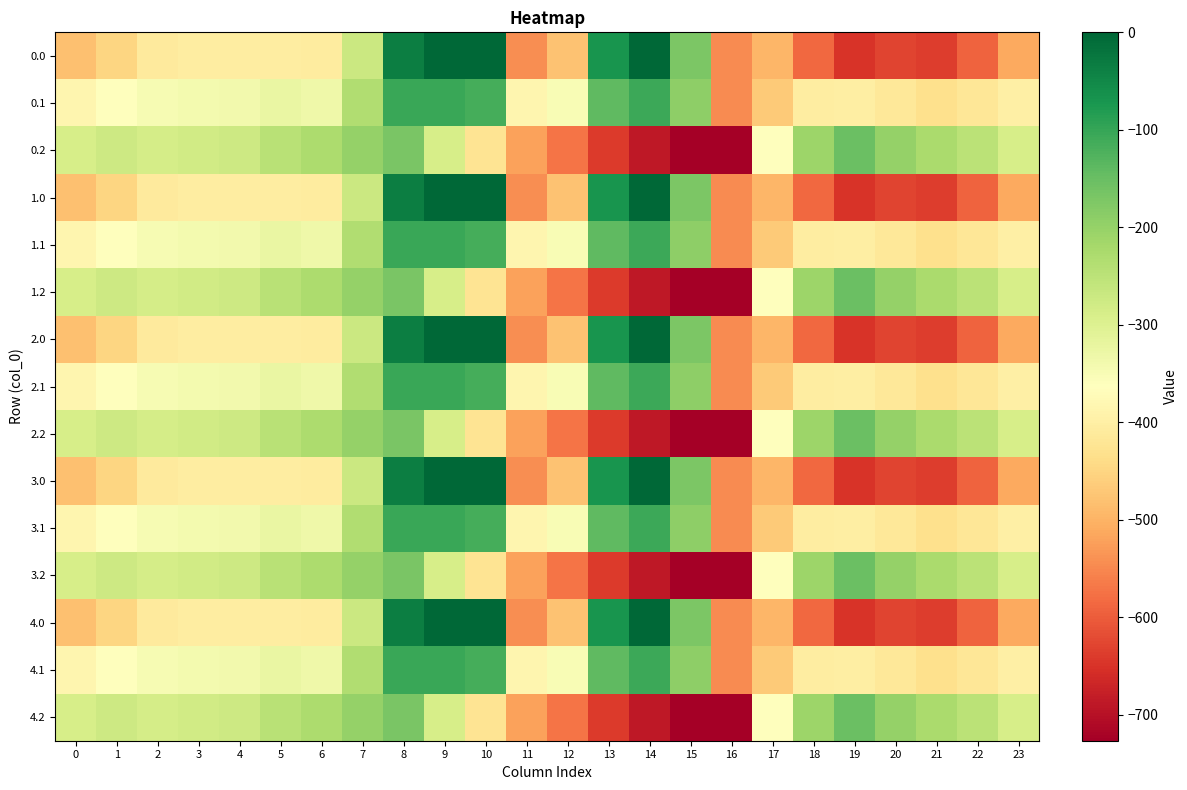

What is the total value across all series at 0?

-5768.3